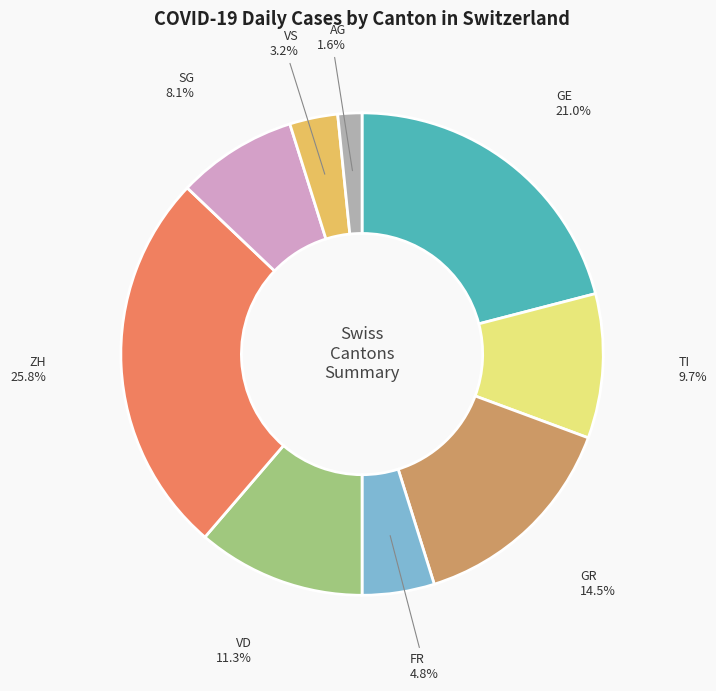

Is there a majority slice in this chart?

No